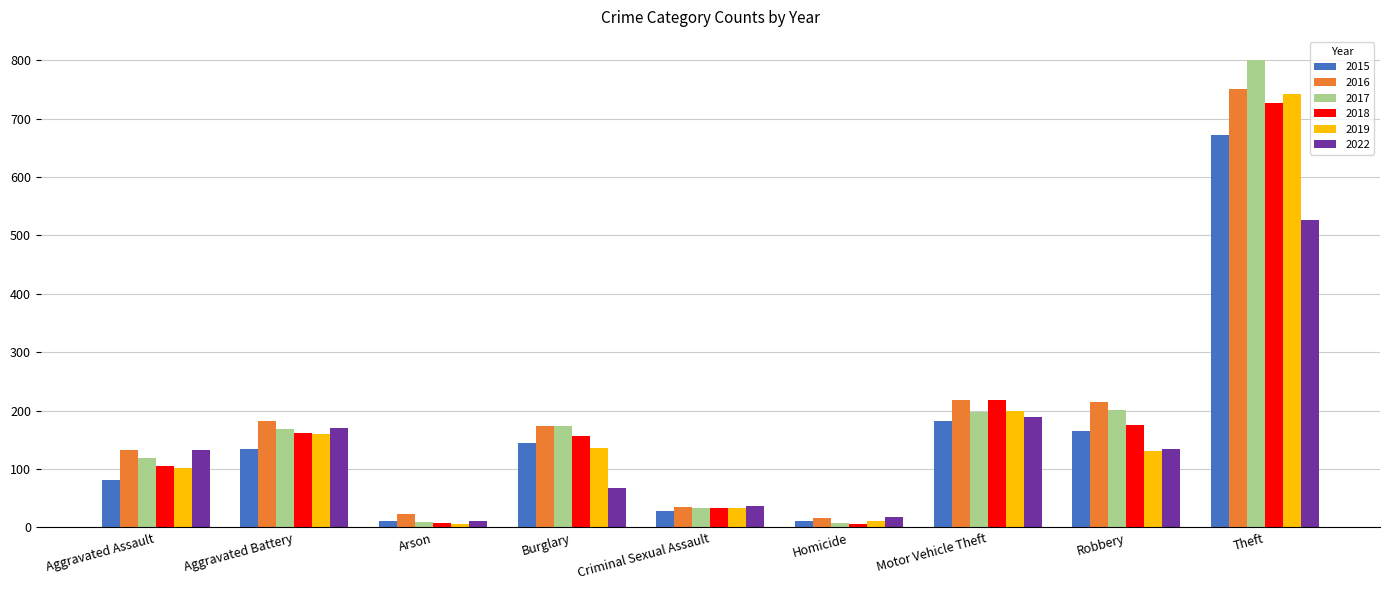

What is the maximum value shown in the chart?

800